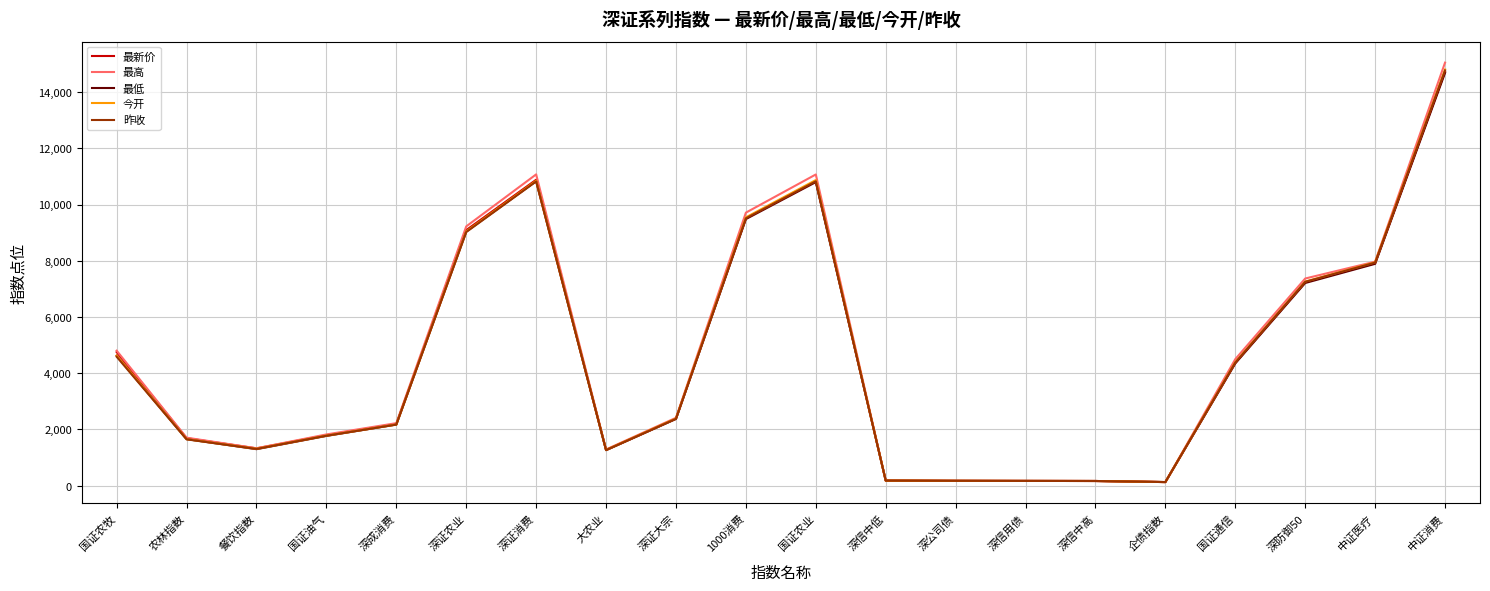

True or false: 最低 has a value of 3030.0 at 深成消费.

False